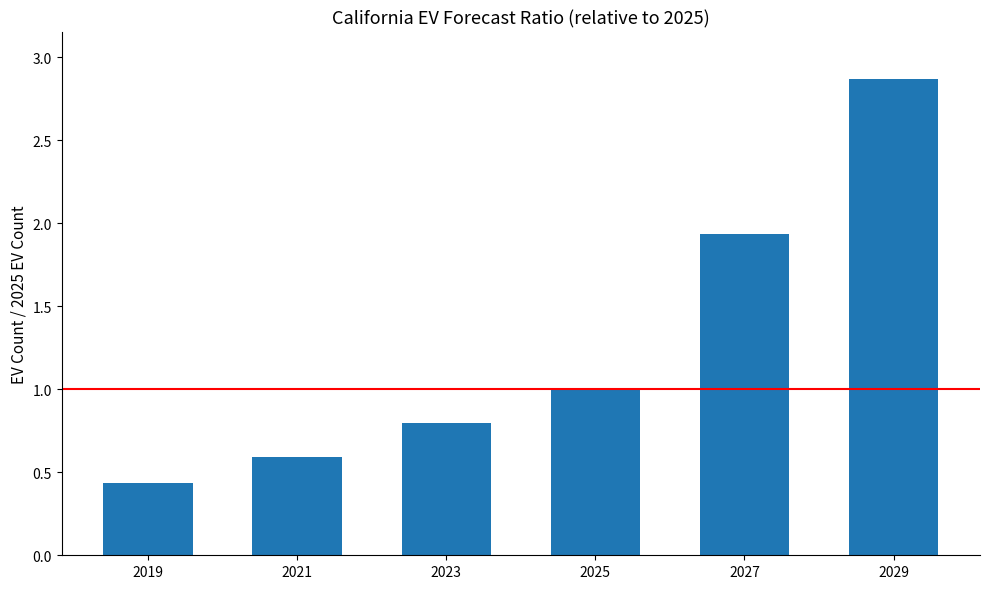

Where is the data nearest to the value 1?

2025